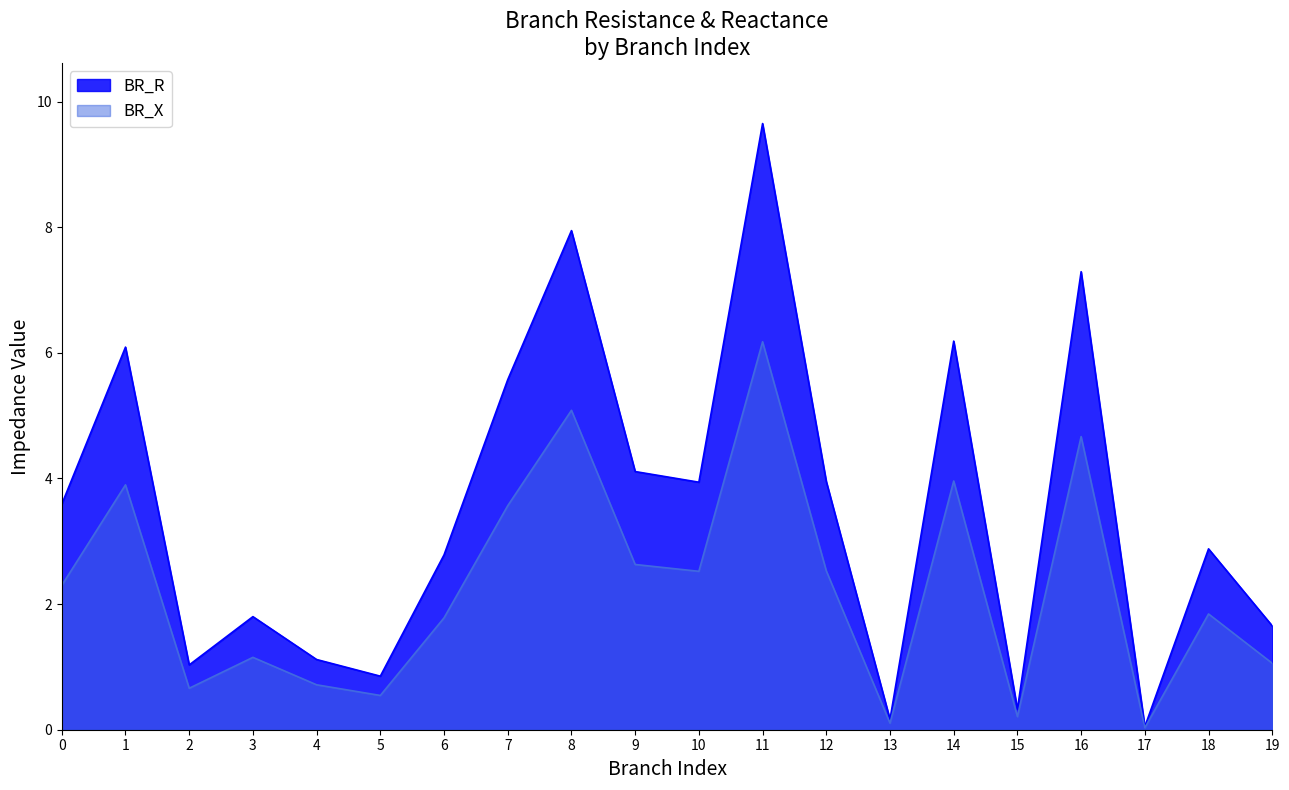

What is the difference between the highest and lowest values at 16?

2.6